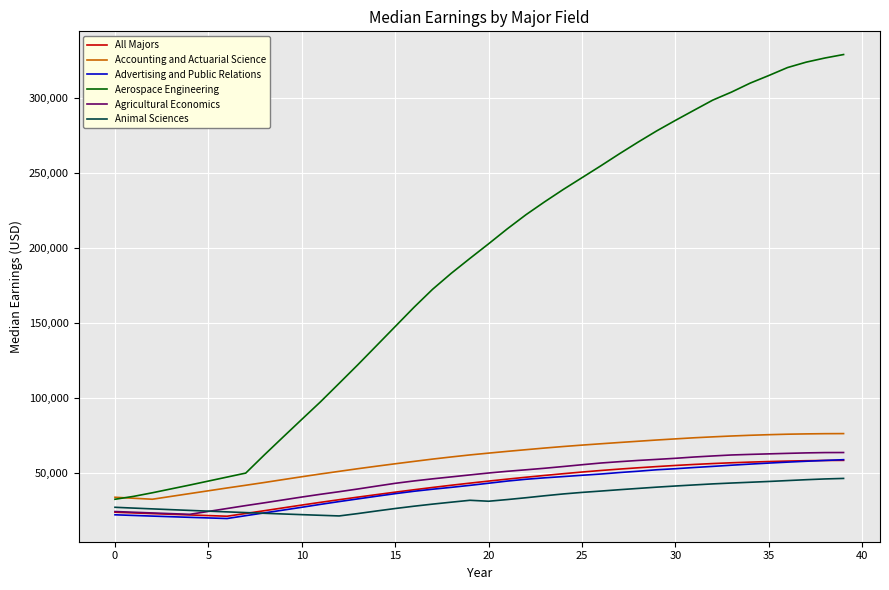

Which series has the widest spread of values?

Aerospace Engineering